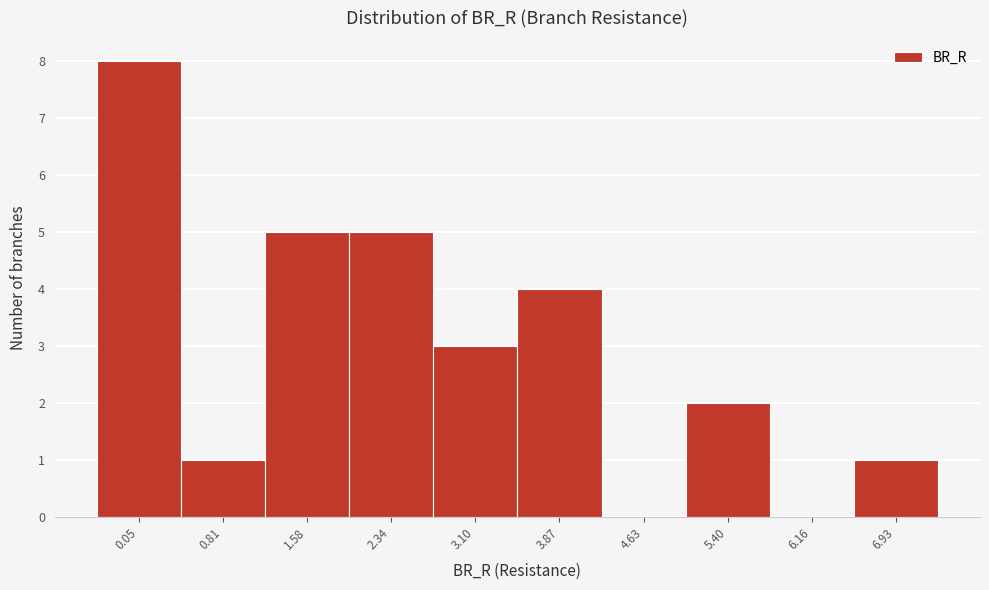

Reading left to right, list all the values displayed in this chart.

0.05=8	0.81=1	1.58=5	2.34=5	3.10=3	3.87=4	4.63=0	5.40=2	6.16=0	6.93=1